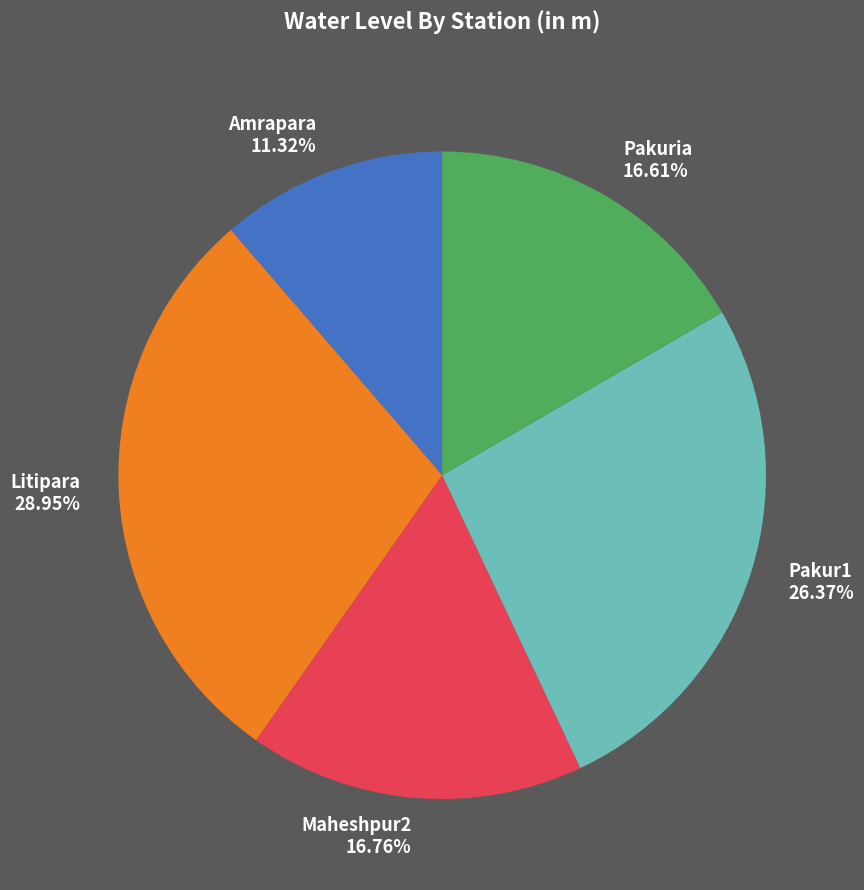

What is the smallest slice in the pie chart?

Amrapara